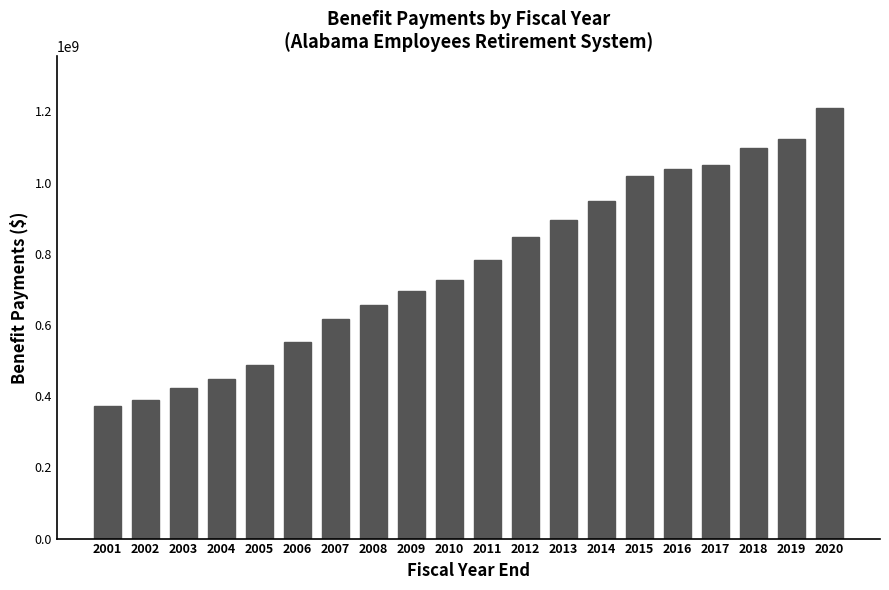

What is the sum of the values at 2004 and 2011?

1231615000